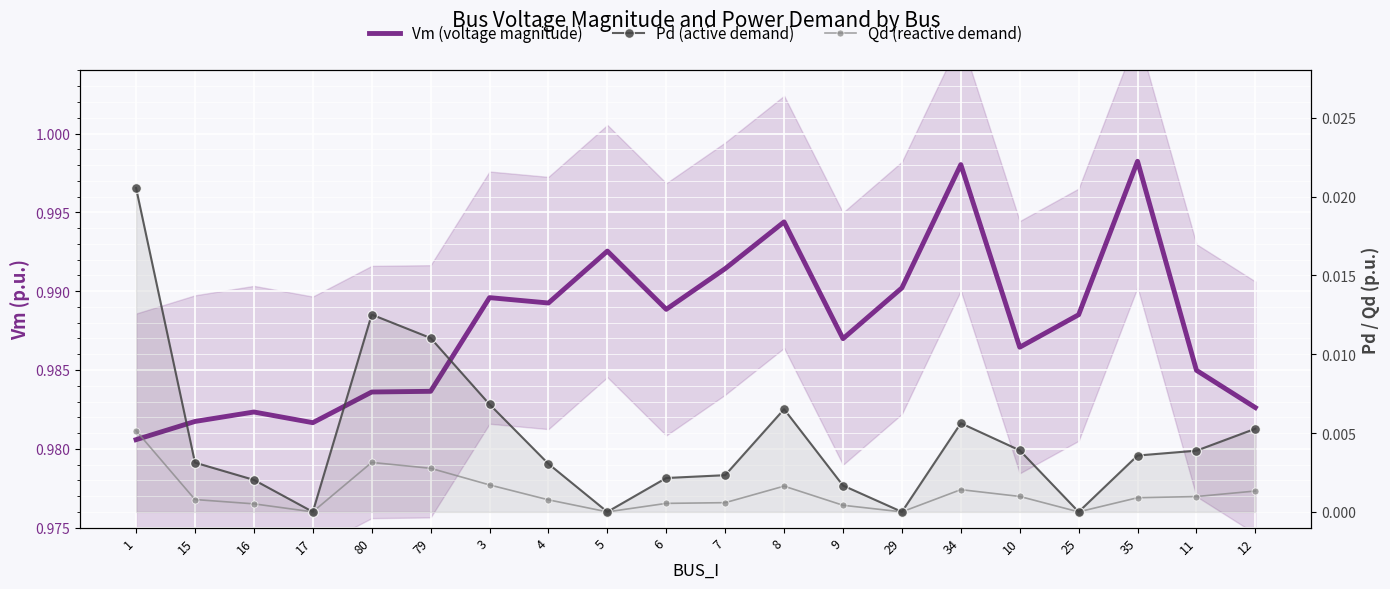

What is the greatest value displayed?

1.0